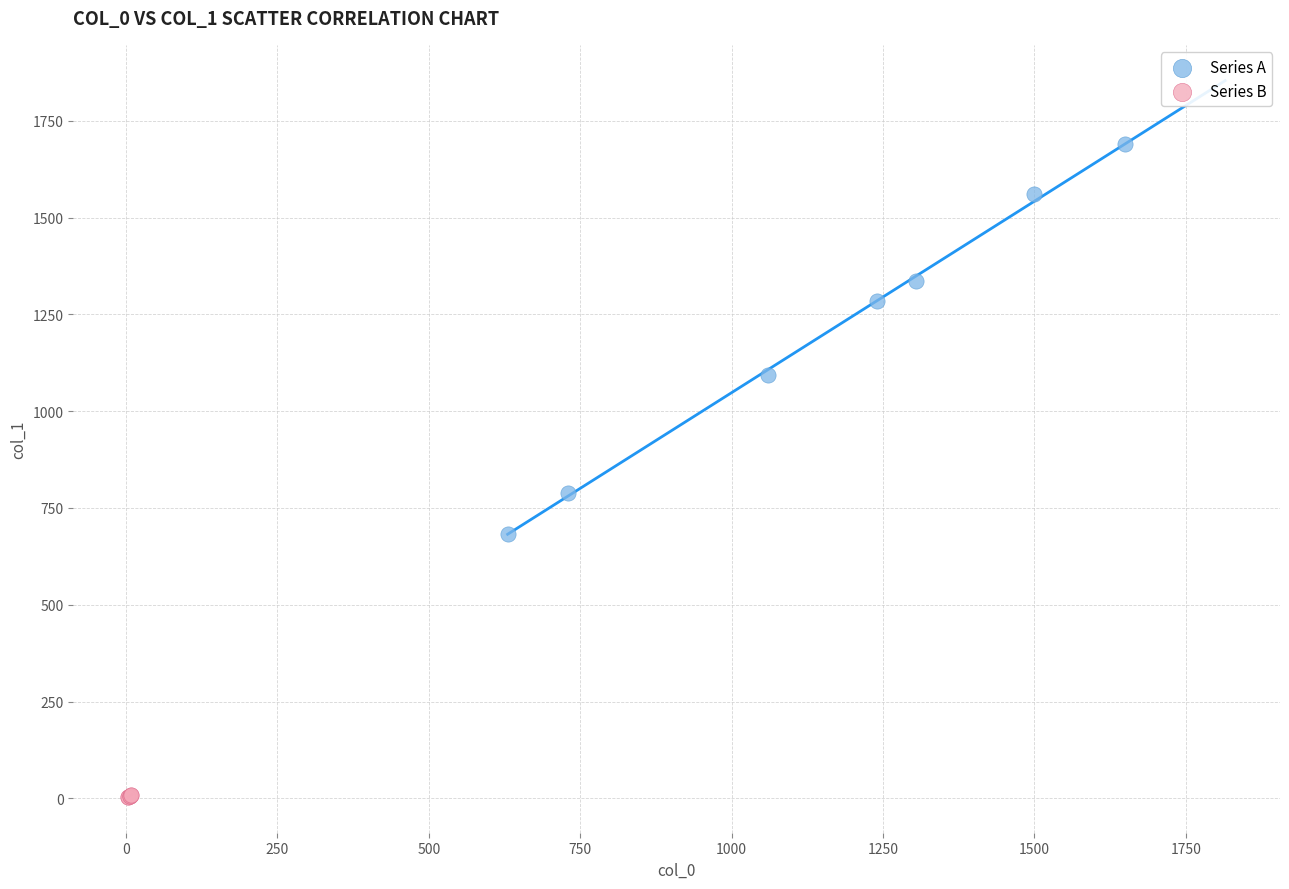

Which series reaches the minimum Y coordinate?

Series B